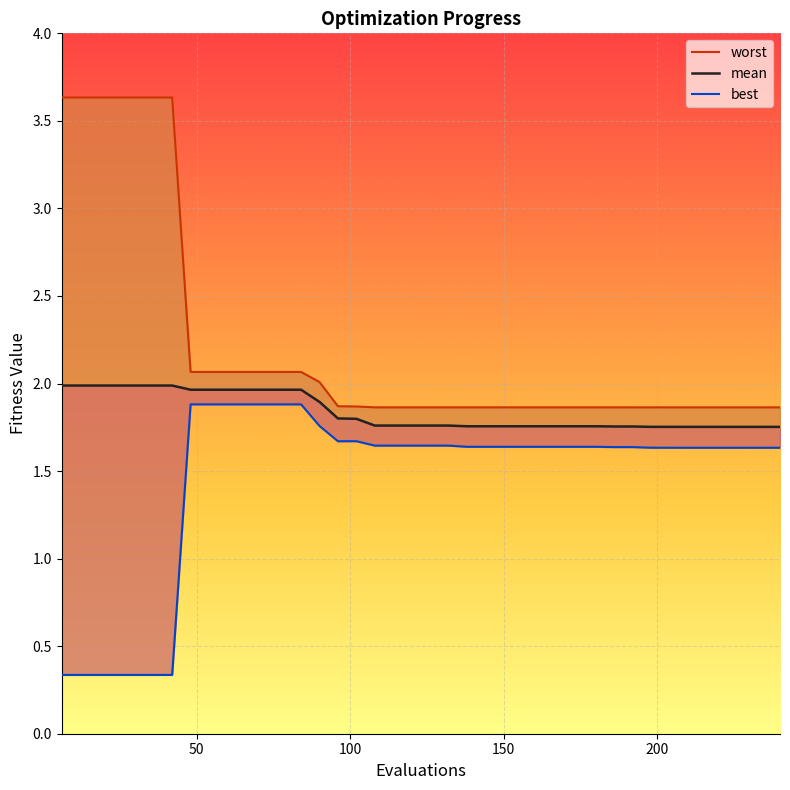

What is the difference between the maximum and minimum values in the best series?

1.5